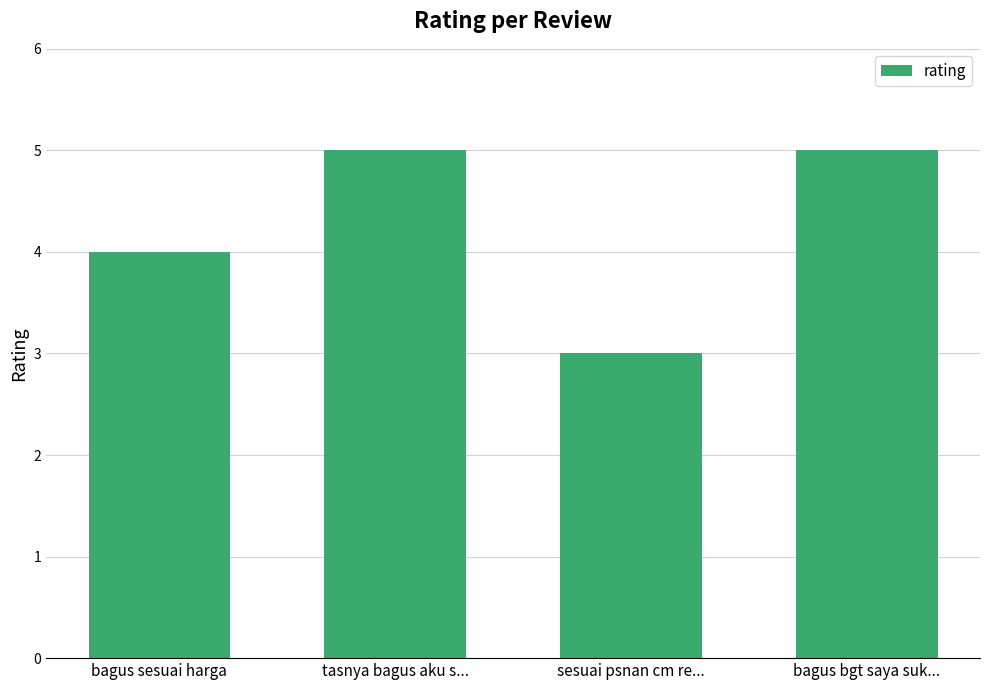

What is the ratio of the value at tasnya bagus aku s... to the value at bagus bgt saya suk...?

1.0